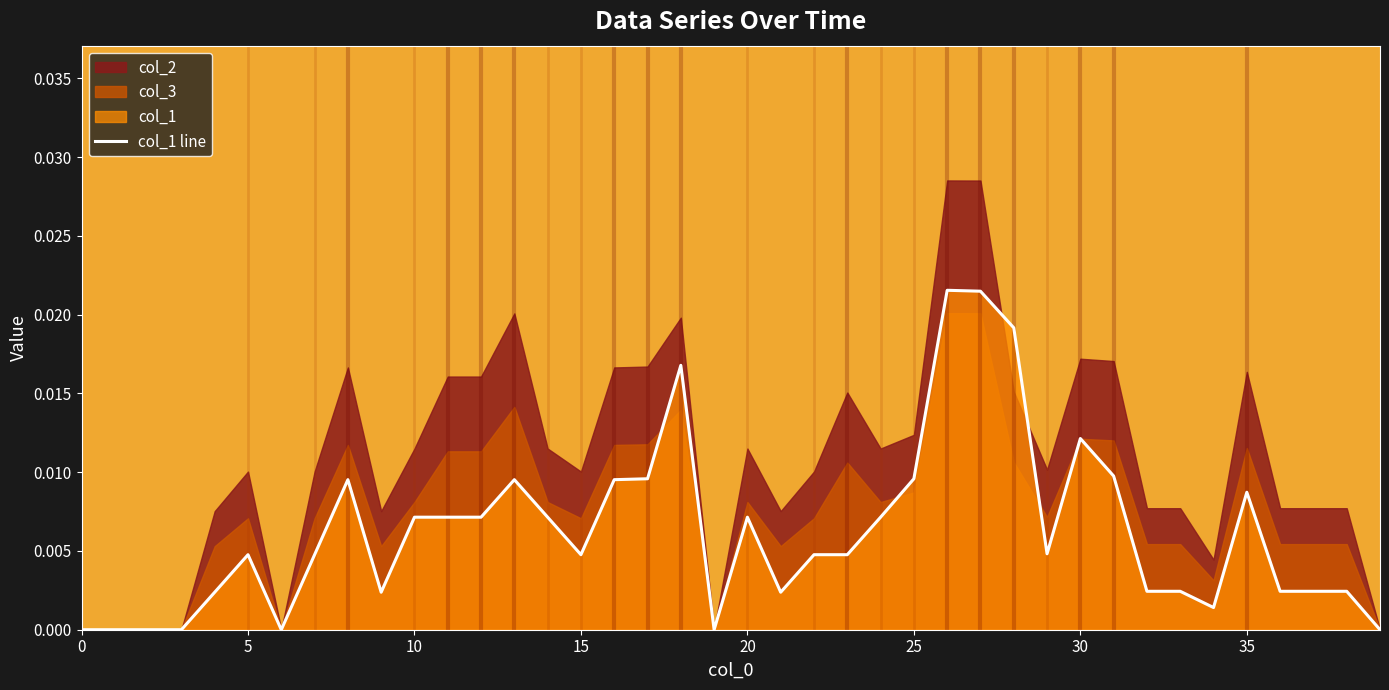

At which category does the chart reach its peak across all series?

26